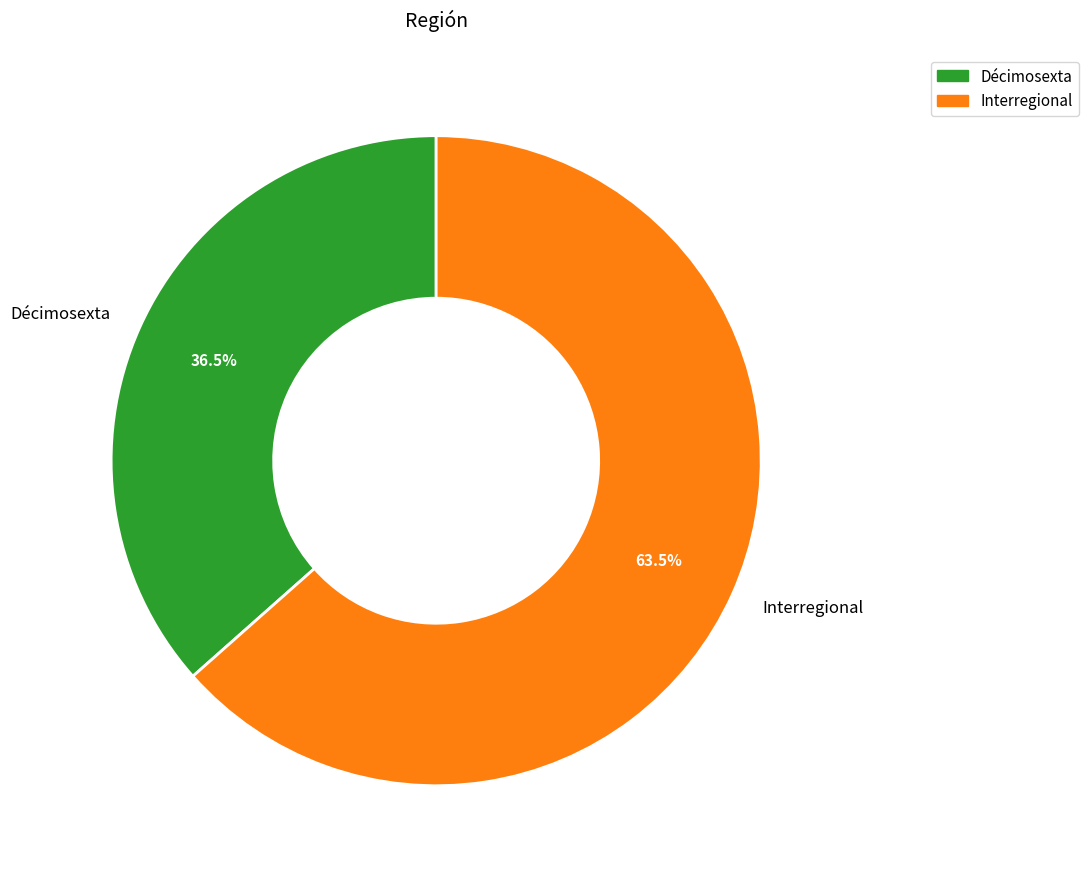

Rank the categories by value from lowest to highest.

Décimosexta, Interregional